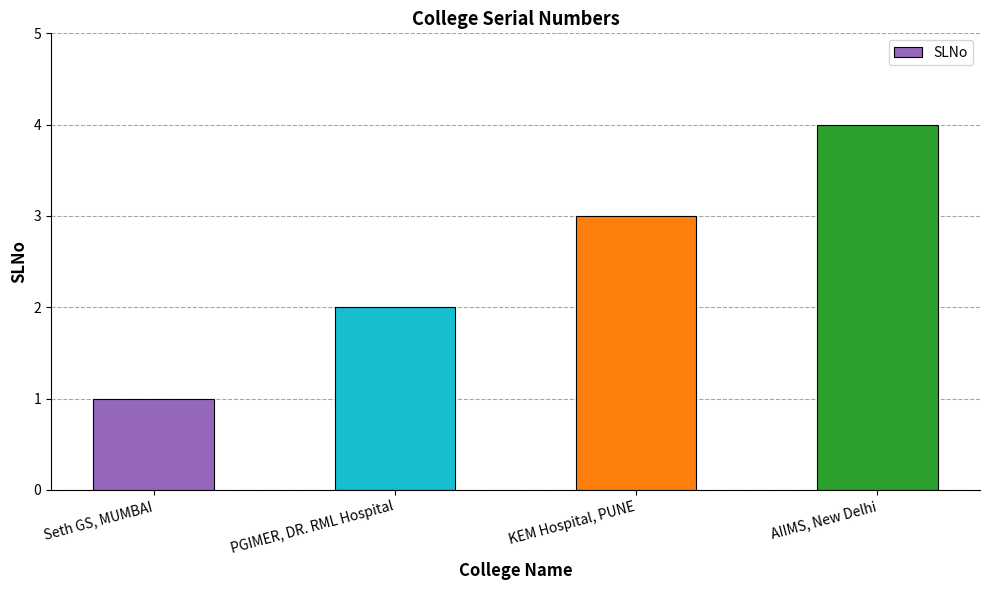

What is the sum of all values?

10